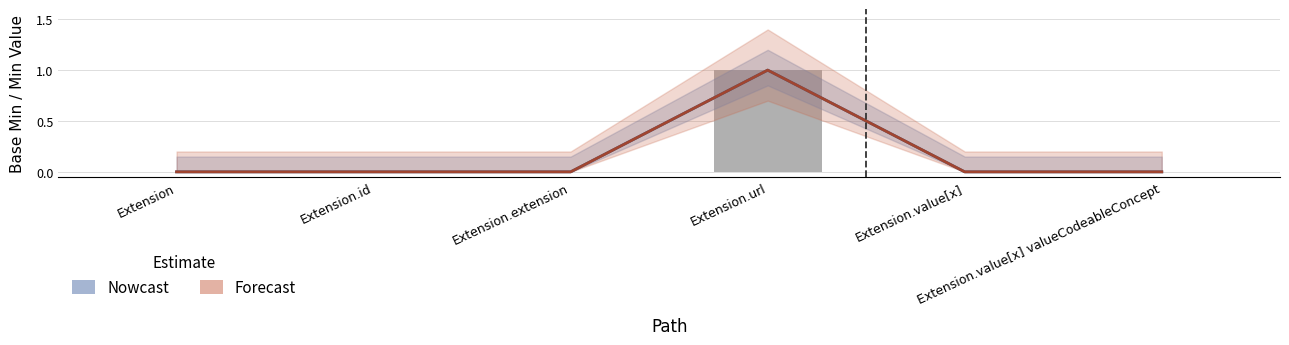

At which category does the chart reach its peak across all series?

Extension.url